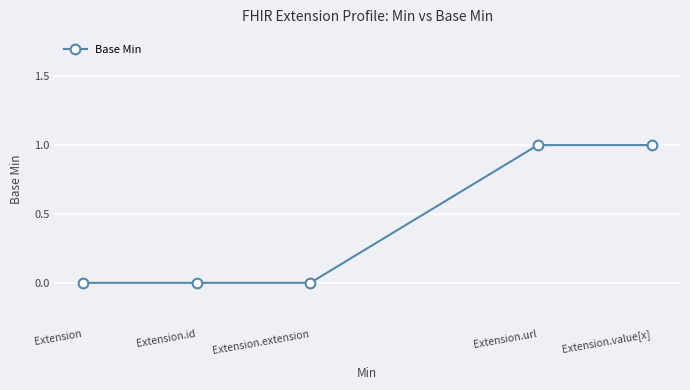

True or false: there are more than 2 points higher than both neighbors.

False